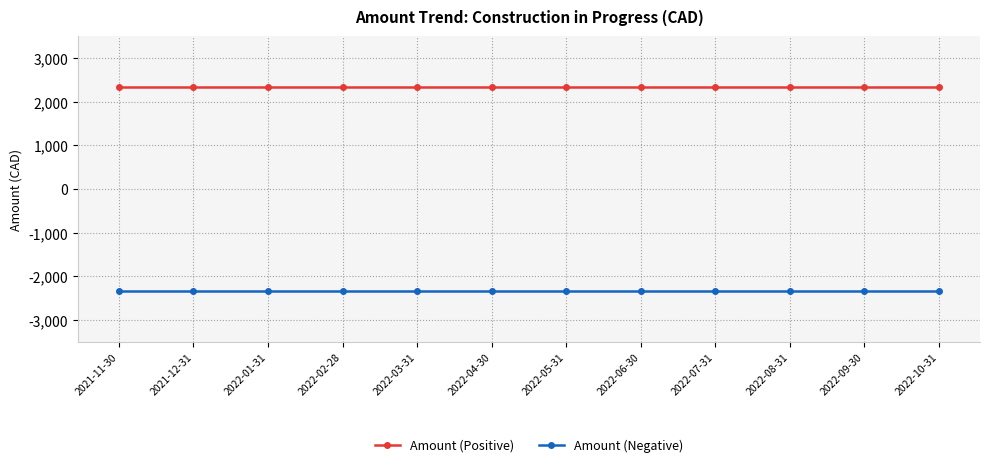

What is the minimum value shown in the chart?

-2328.6